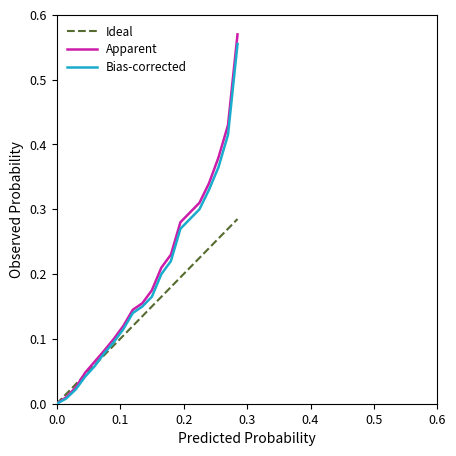

Which series has the widest spread of values?

Apparent